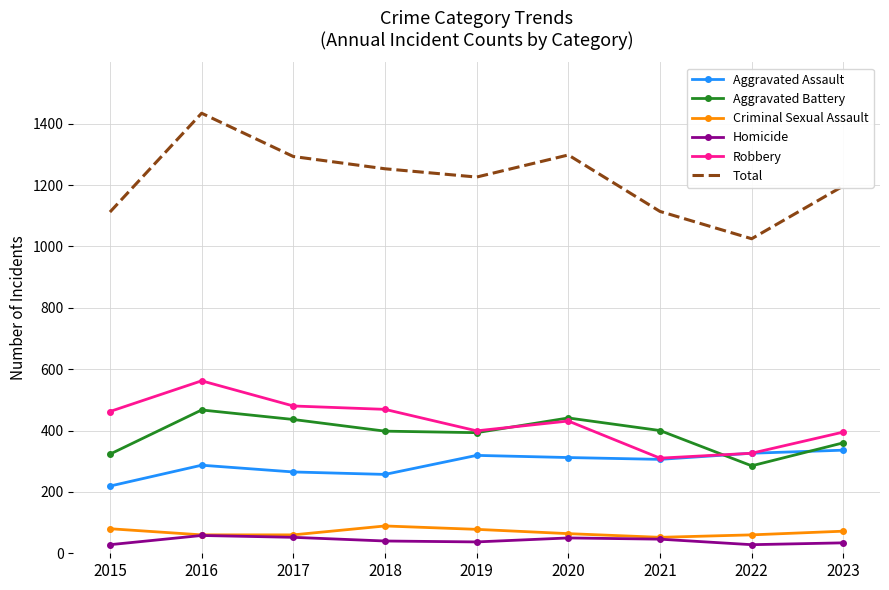

True or false: Total and Criminal Sexual Assault intersect in this chart.

False